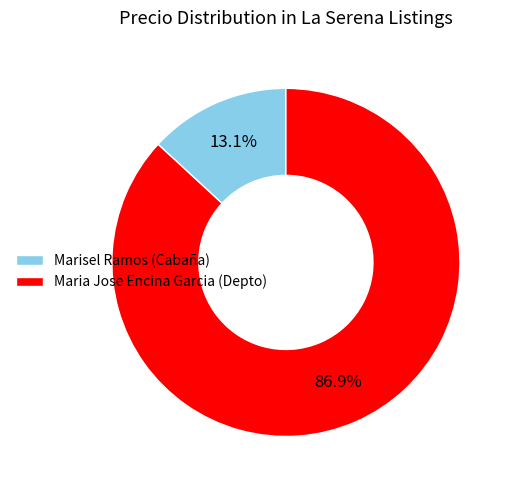

What percentage is NOT represented by Marisel Ramos (Cabaña)?

86.9%